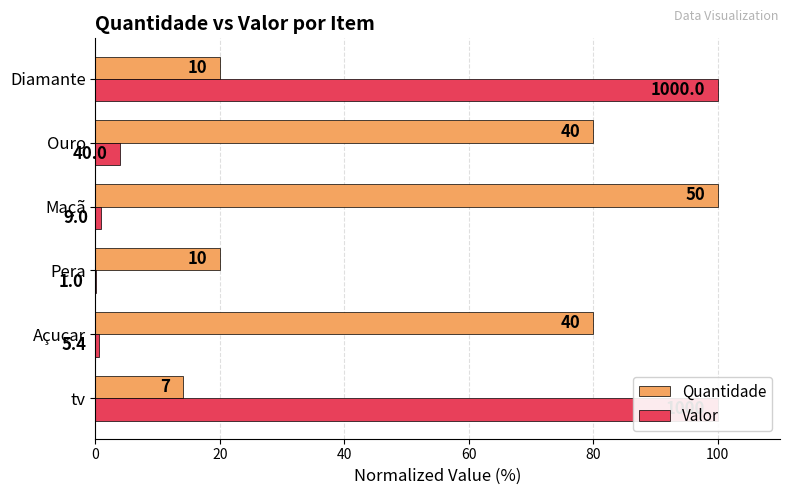

Does the chart contain any negative values?

No